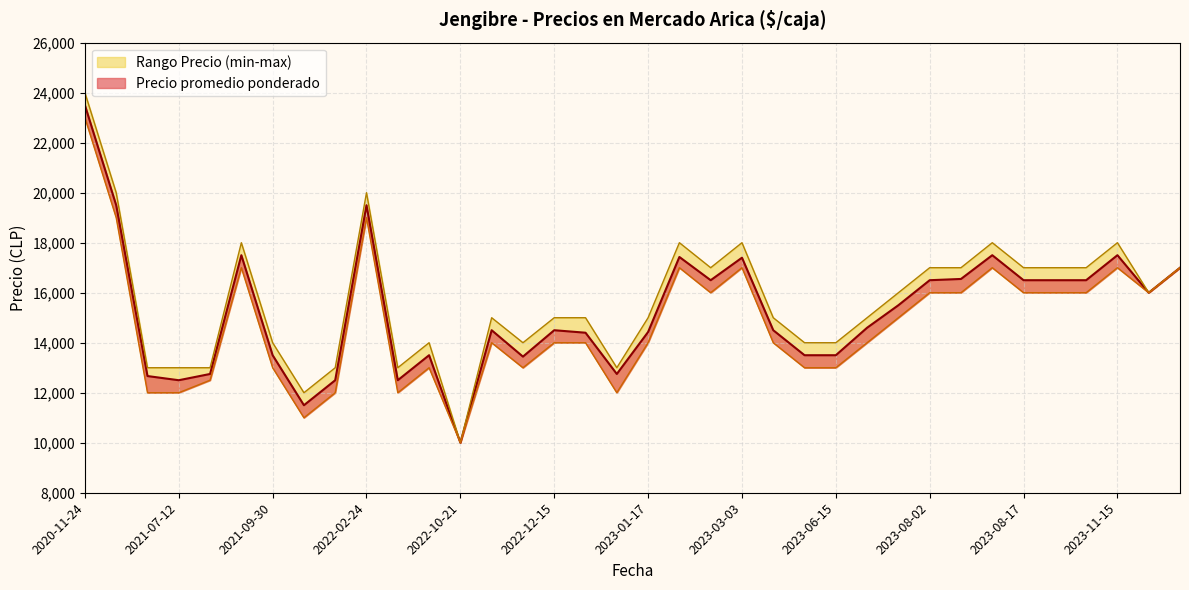

True or false: Precio maximo and Precio promedio ponderado intersect in this chart.

False